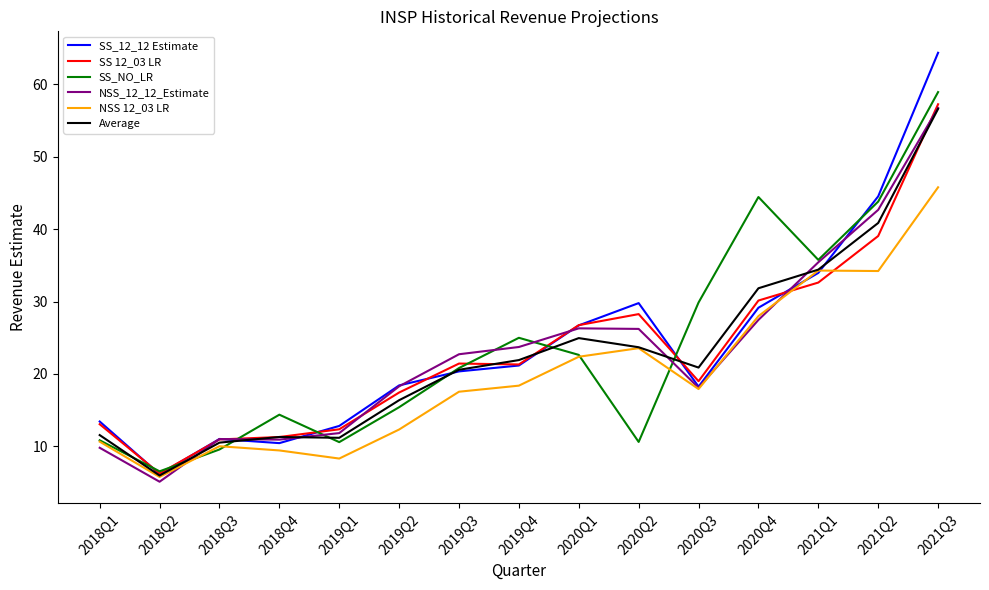

What is the smallest value displayed?

5.1